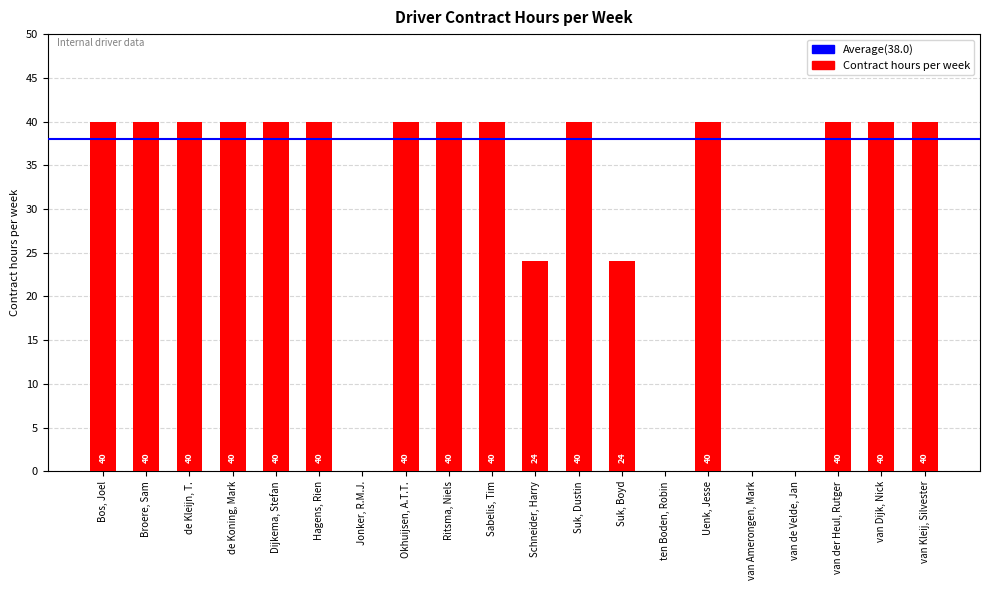

How many positive values are there?

16